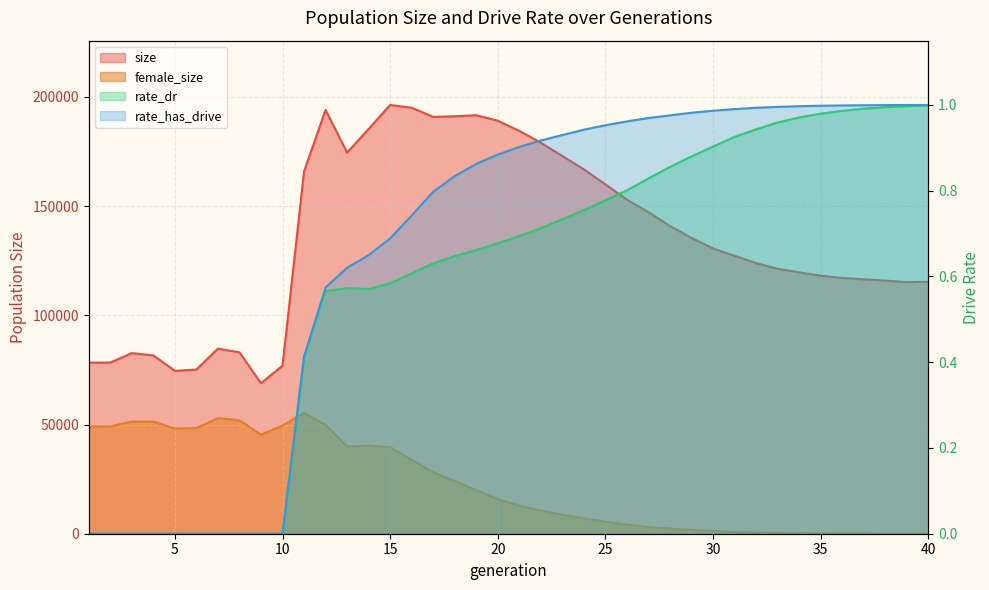

What is the value of the female_size point at the 14th from the left?

40394.0